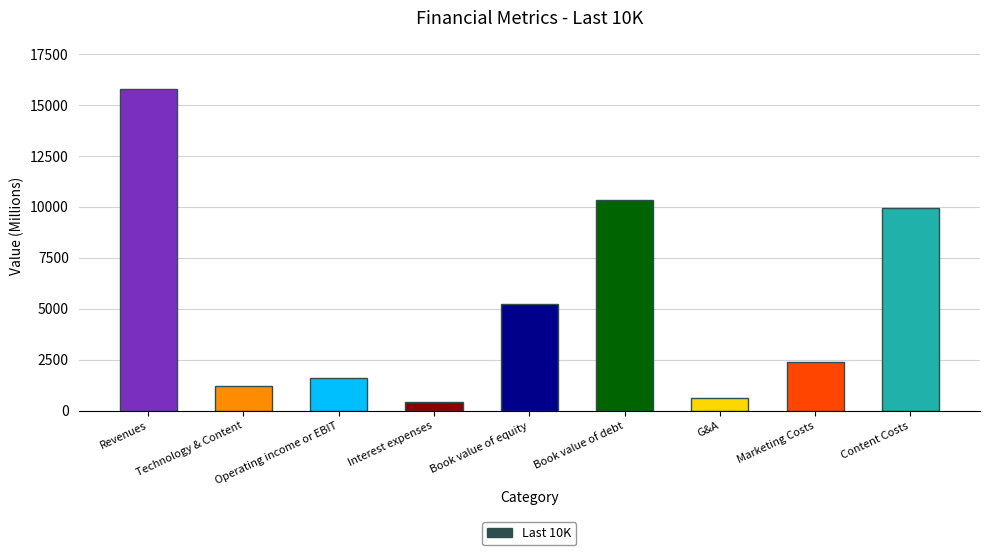

Is it true that the value at Technology & Content is 1221.8?

True